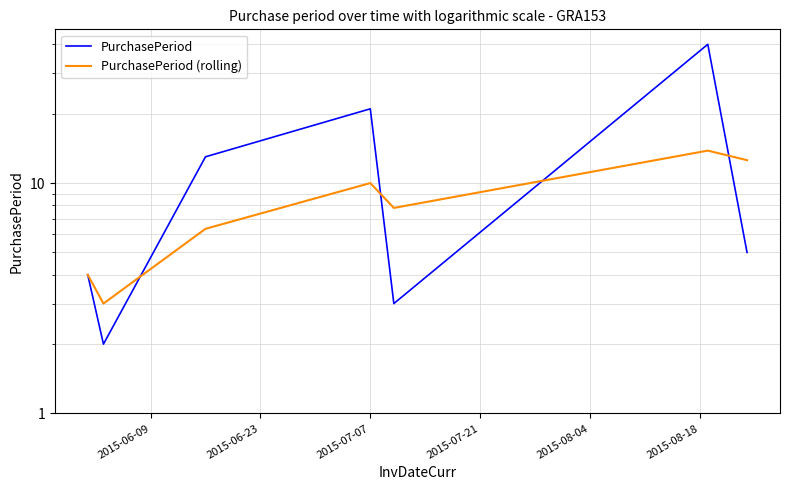

Reading left to right, transcribe all the data shown in this chart.

PurchasePeriod: 4.0	2.0	13.0	21.0	3.0	40.0	5.0
PurchasePeriod (rolling): 4.0	3.0	6.3	10.0	7.8	13.8	12.6